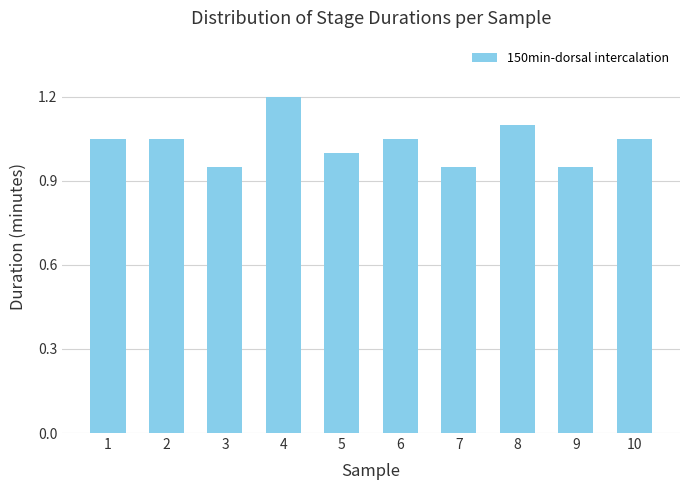

Count the values in the range 95 to 105.

8